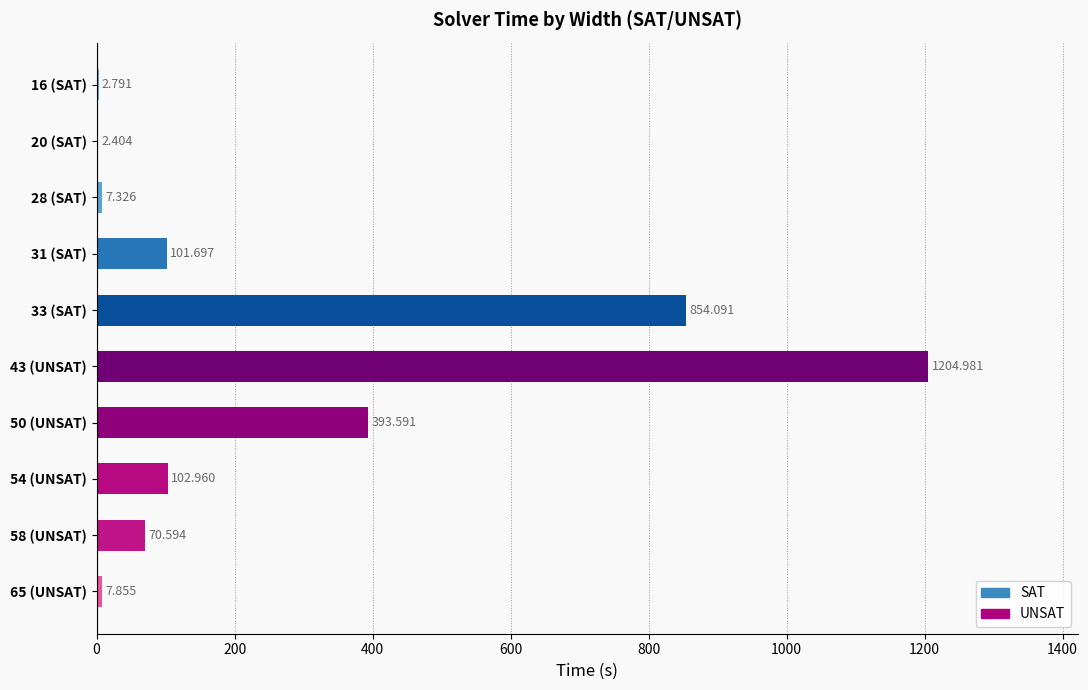

What is the difference between the maximum and minimum values?

1202.6